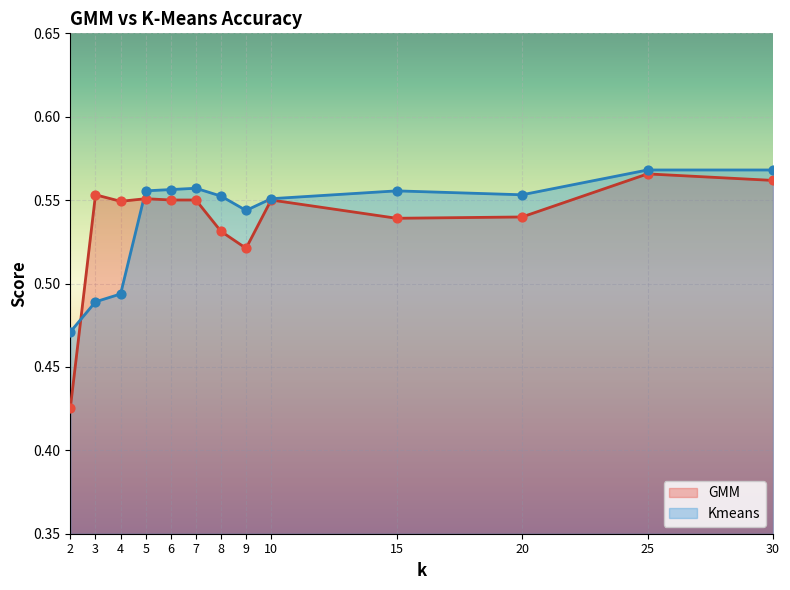

What are all the series names shown in the legend?

GMM, Kmeans